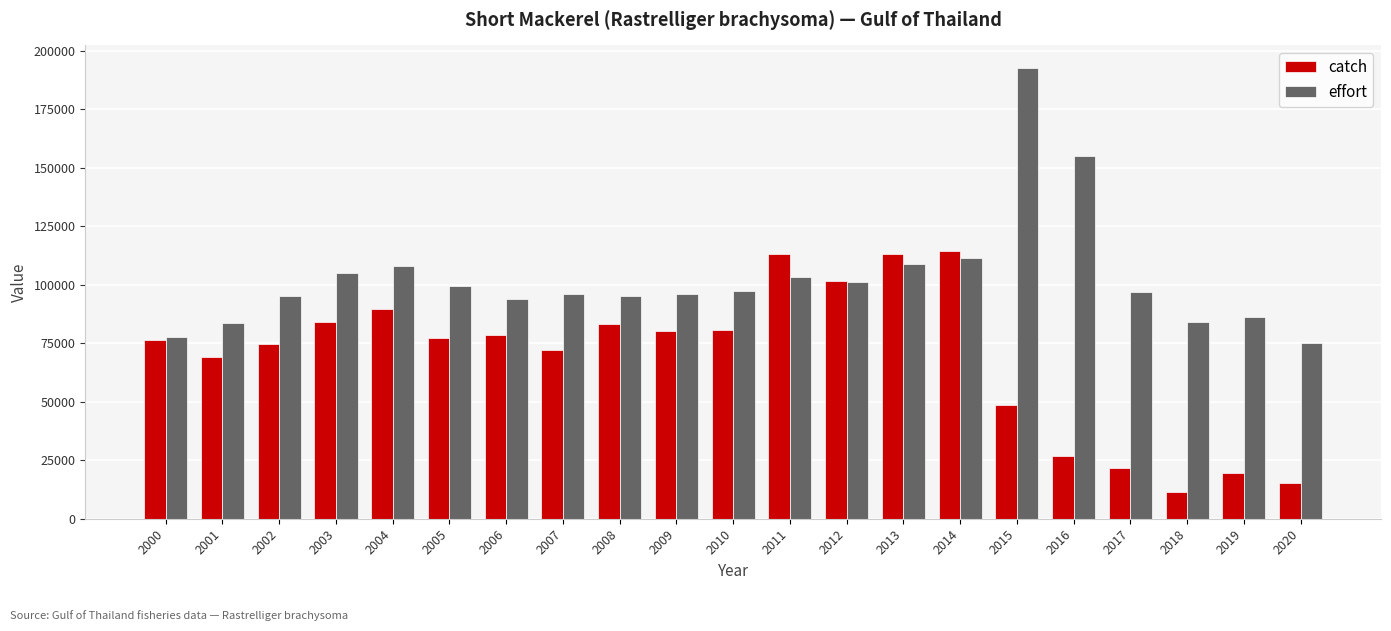

Where does the effort series first go above 97049?

2003